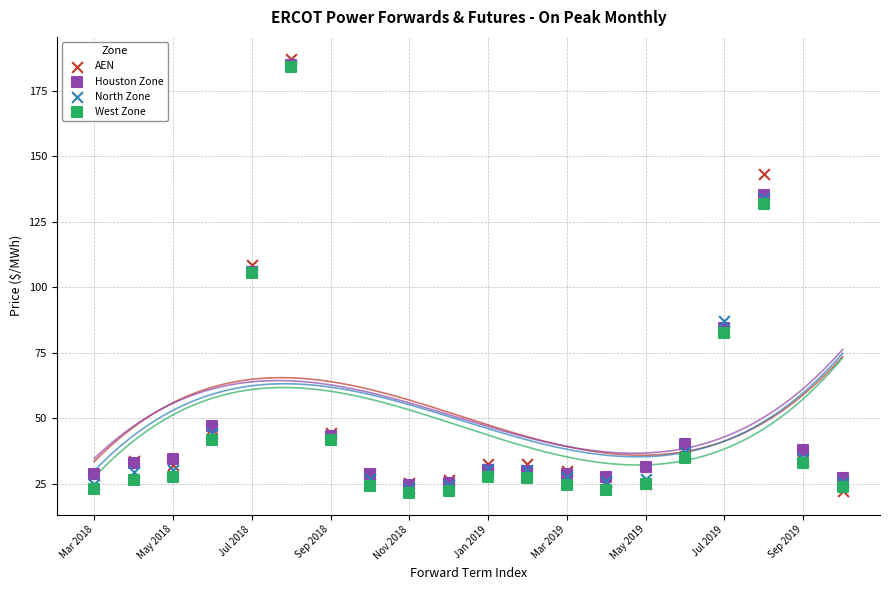

Which series has the largest Y range (max minus min)?

AEN